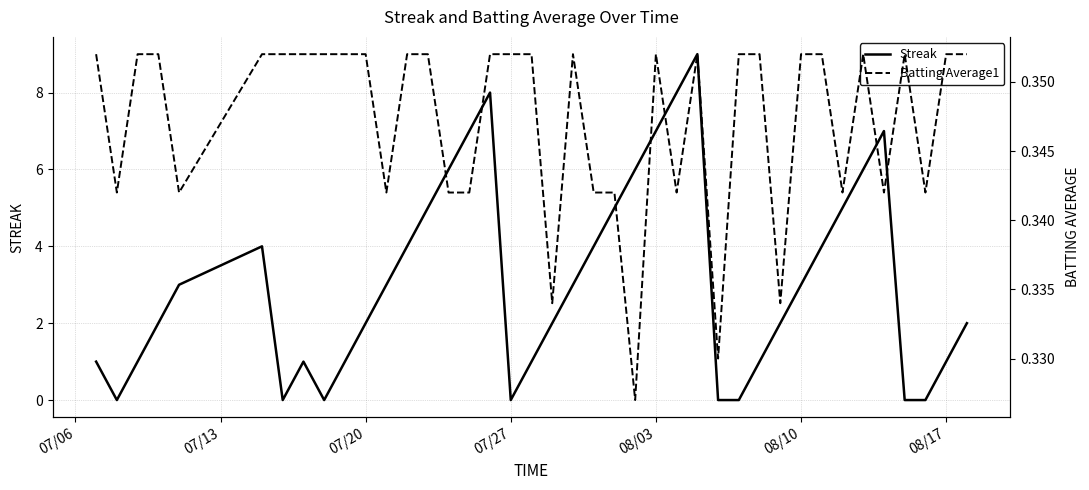

Is it true that Streak equals 0 at 07/27?

True